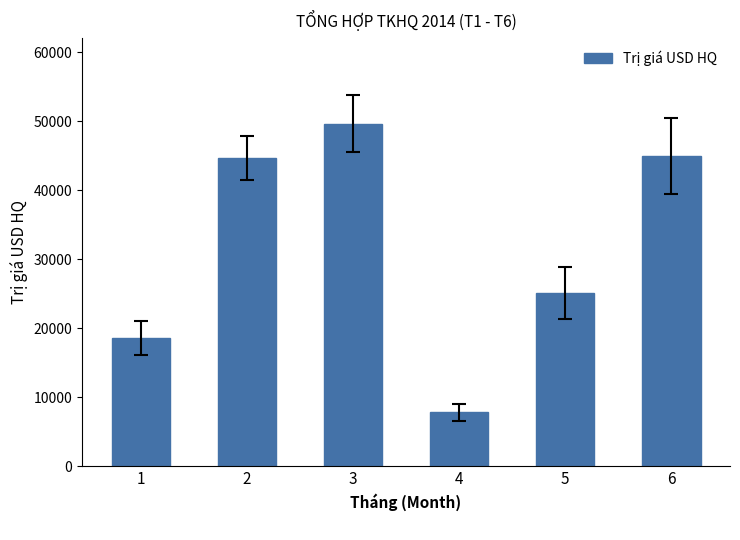

What is the sum of all values?

190878